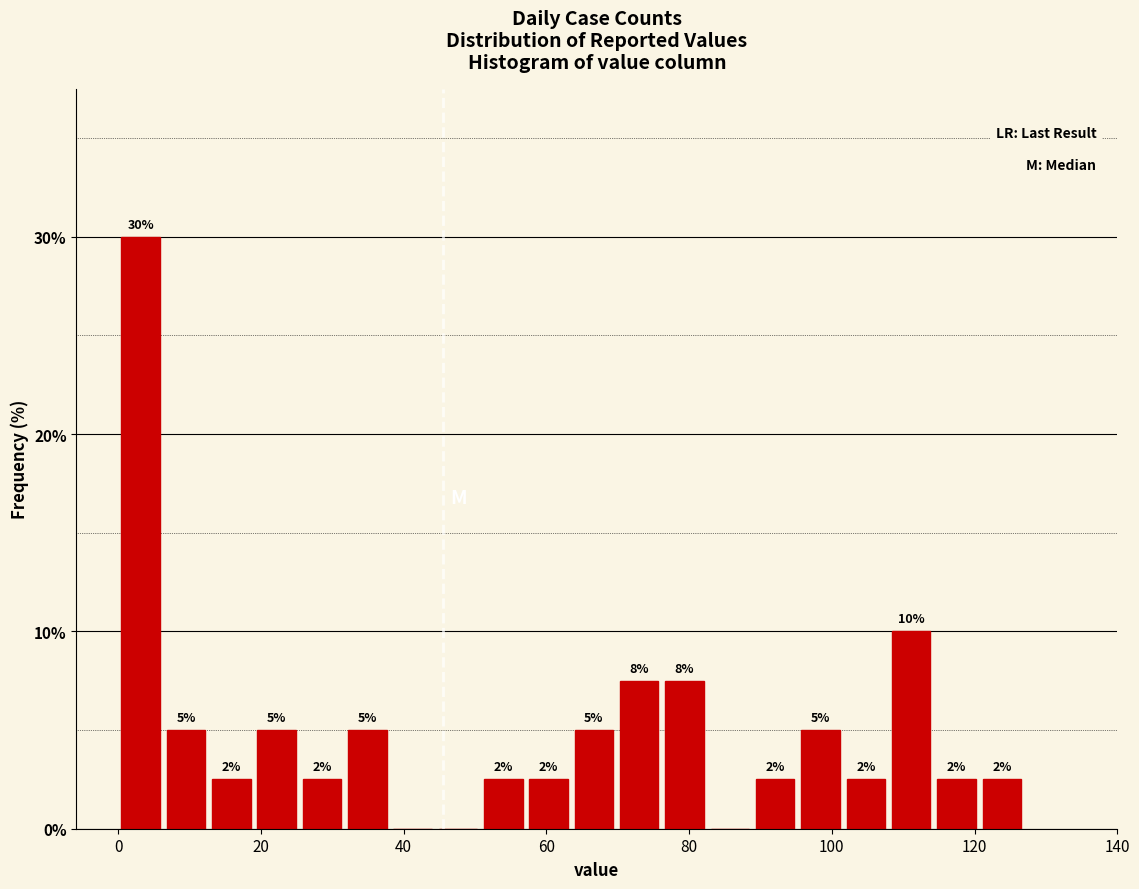

Around what value on the x-axis is the tallest bar? Give the approximate position of its centre, as read against the axis.

4